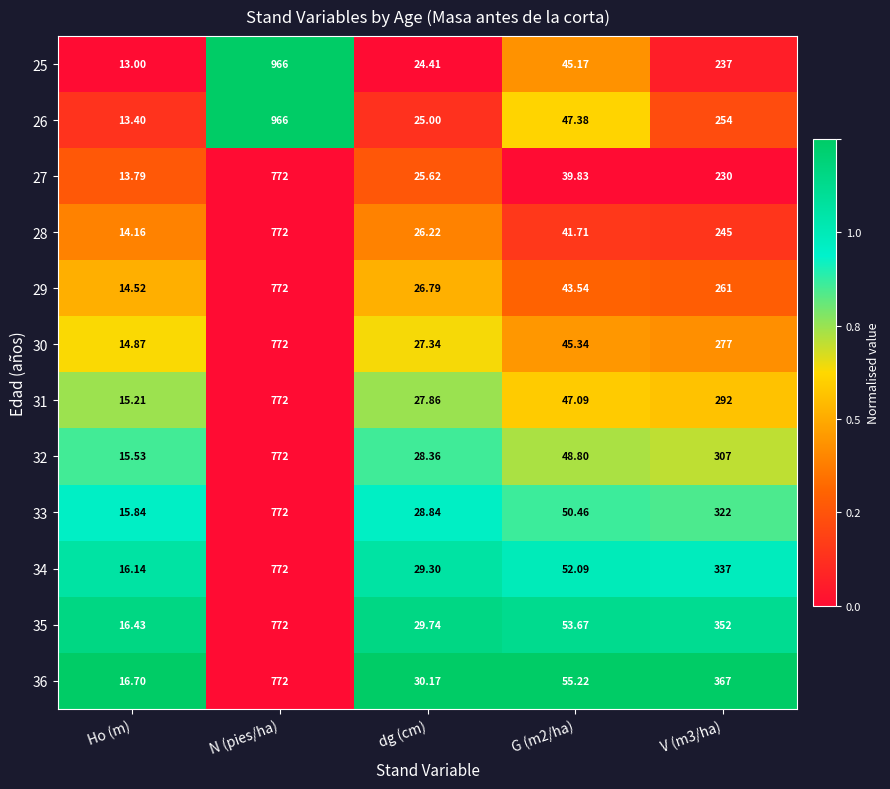

Which label corresponds to the largest value in the chart?

N (pies/ha)